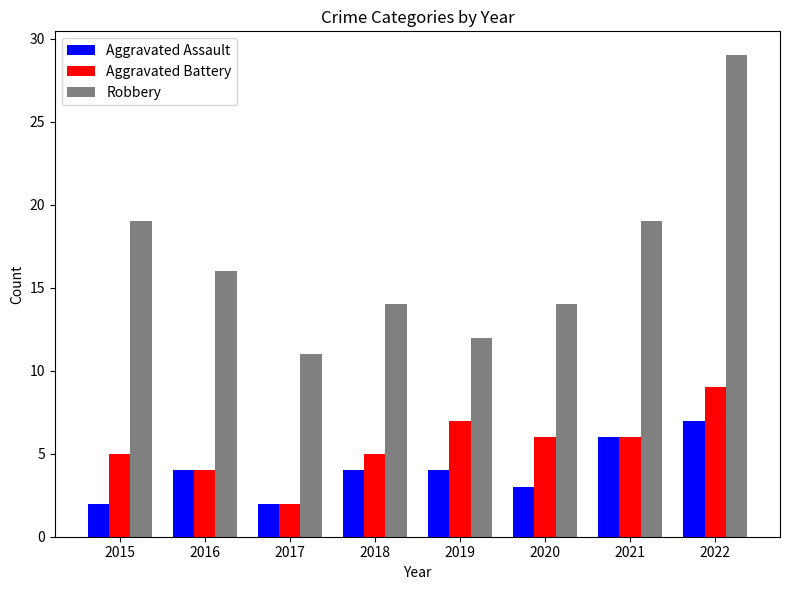

Are the bars grouped side by side (vs. stacked)?

Yes